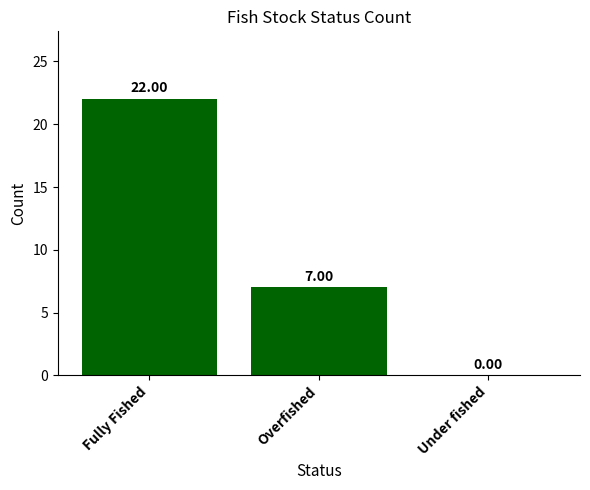

How many positive values are there?

2